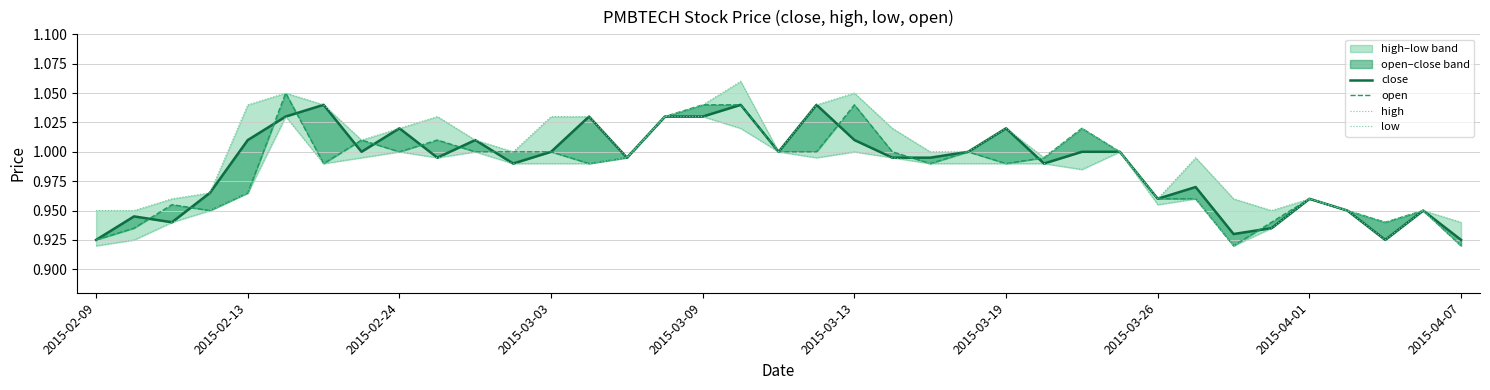

What is the total value across all series at 13?

4.0